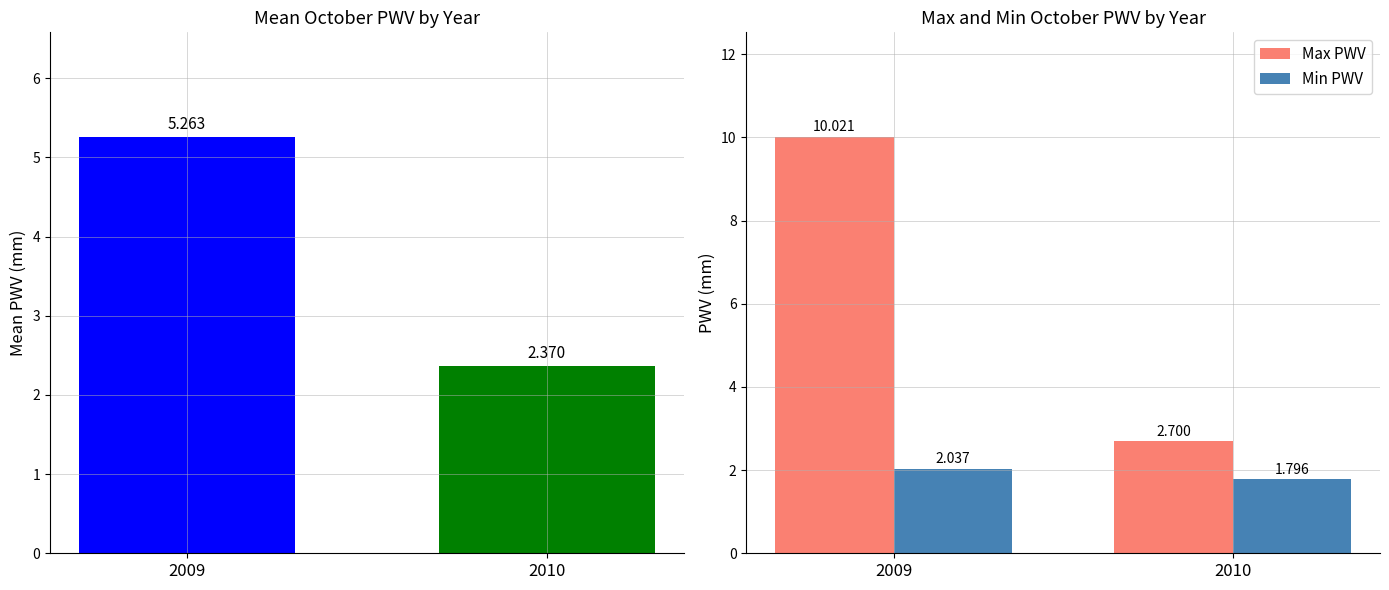

Which has a higher value, 2010 or 2009?

2009